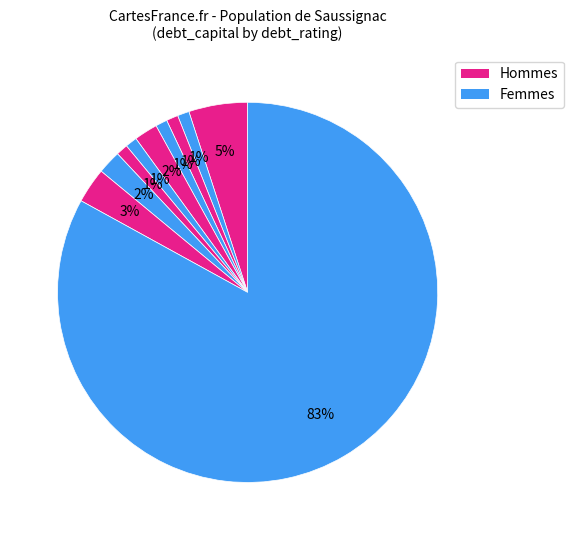

How many segments does this pie chart have?

10